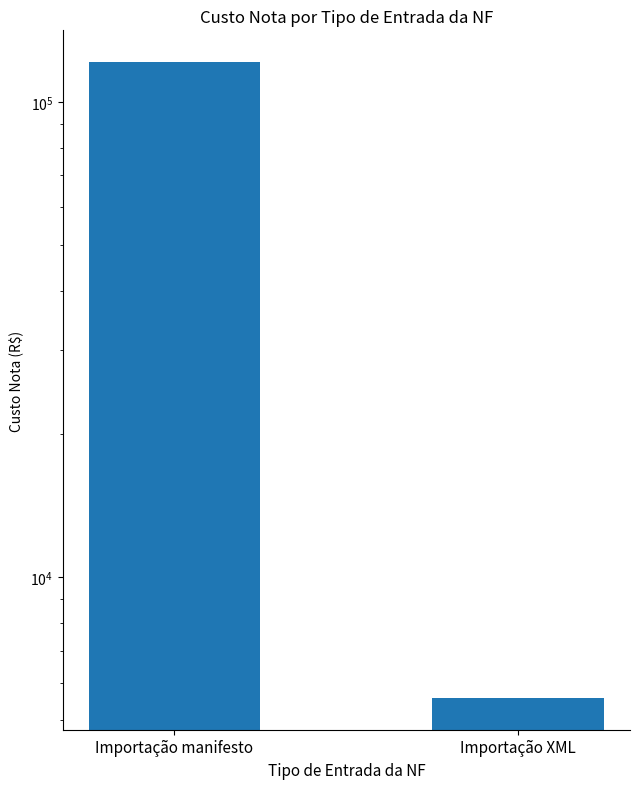

What is the difference between the values at Importação XML and Importação manifesto?

115592.3